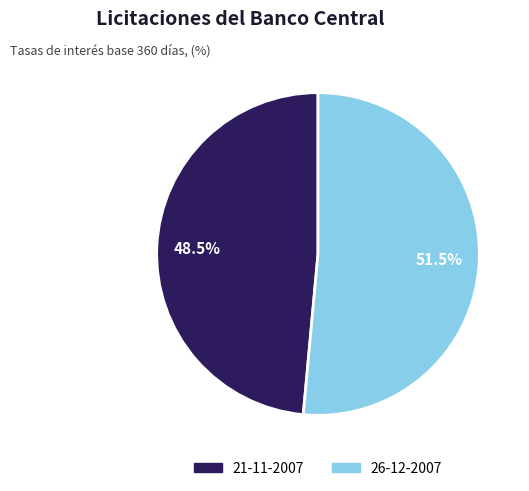

Which slice represents more than half of the pie?

26-12-2007